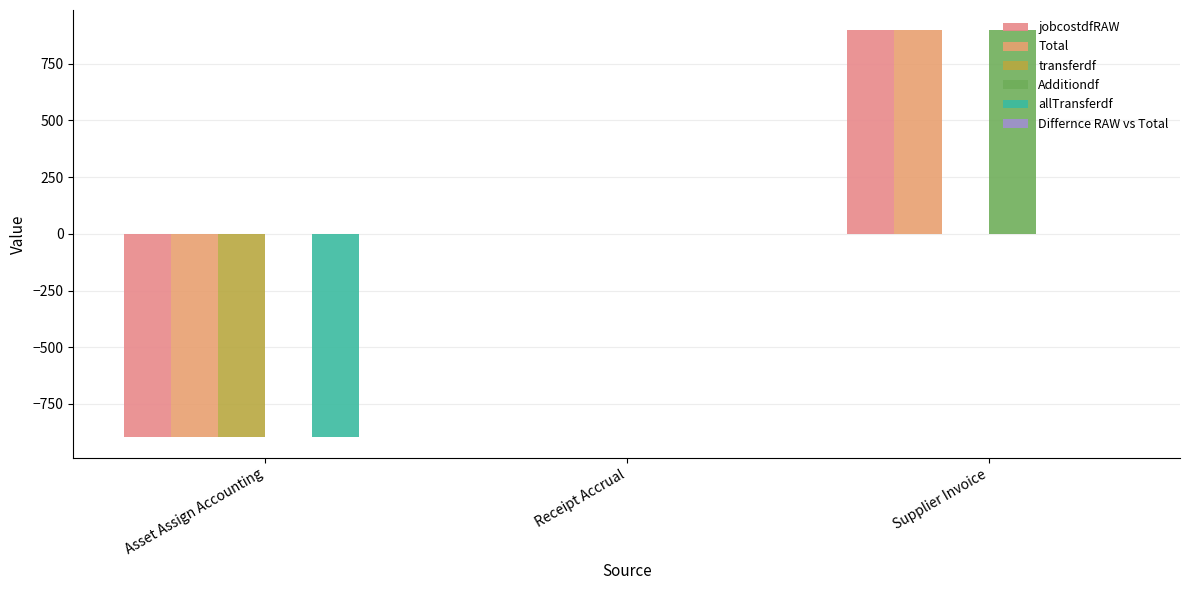

The jobcostdfRAW series shows -897.5 at Asset Assign Accounting. True or false?

True